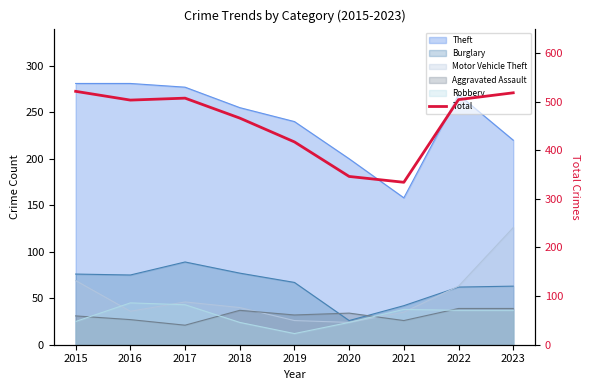

Which label corresponds to the smallest value in the chart?

2021